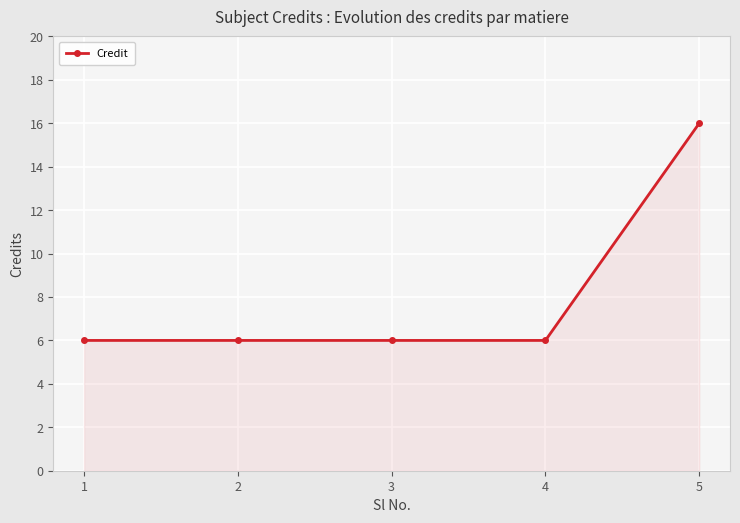

What is the minimum value shown in the chart?

6